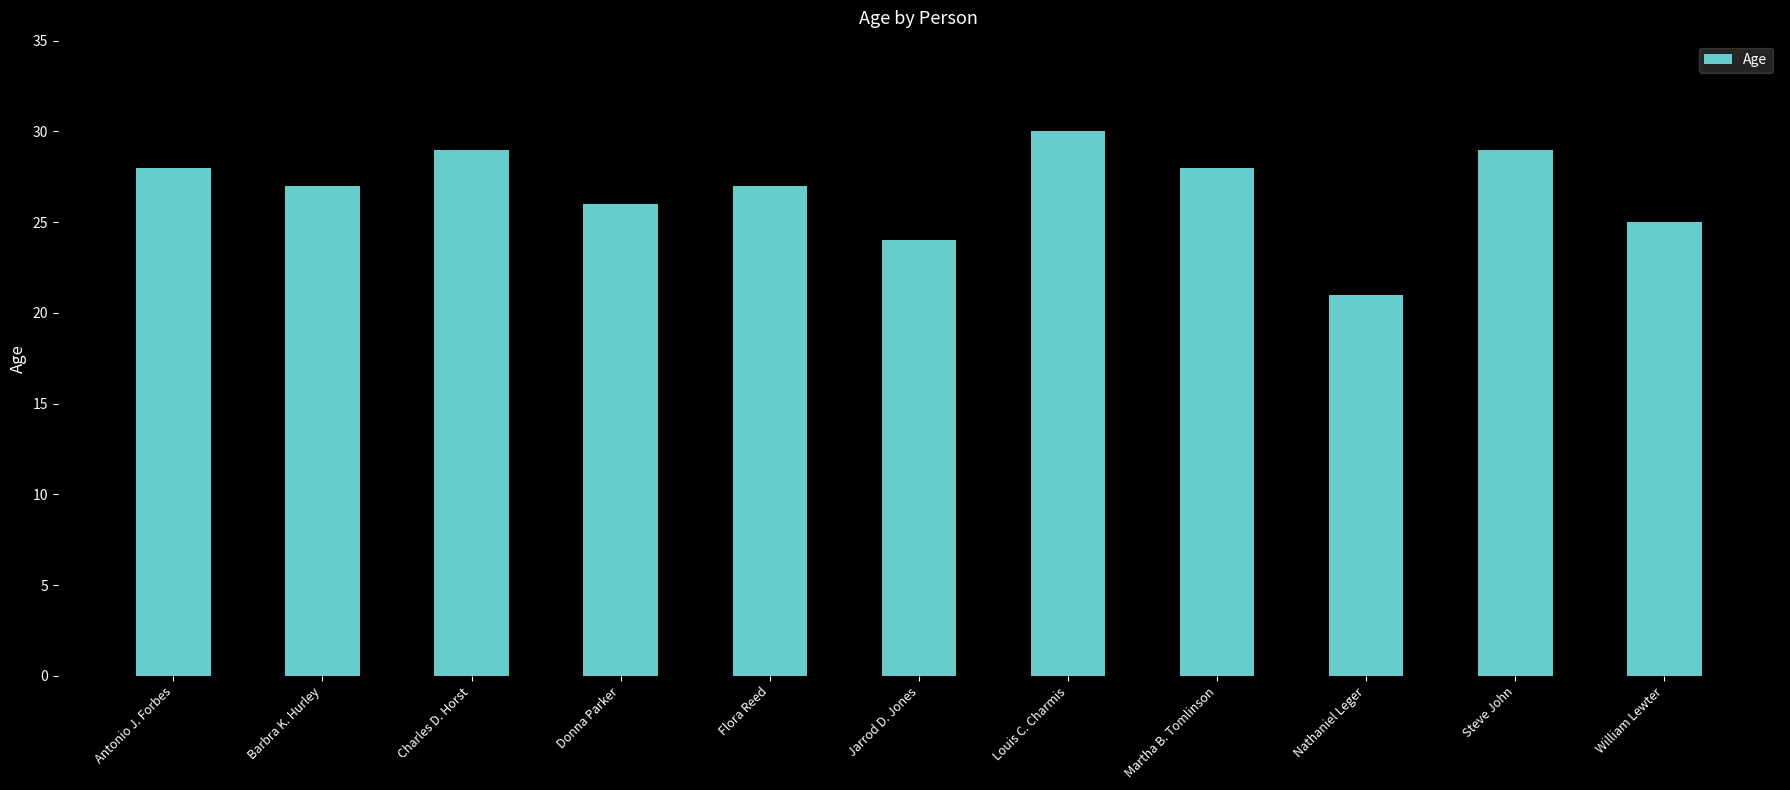

The chart shows a value of 25 at William Lewter. True or false?

True